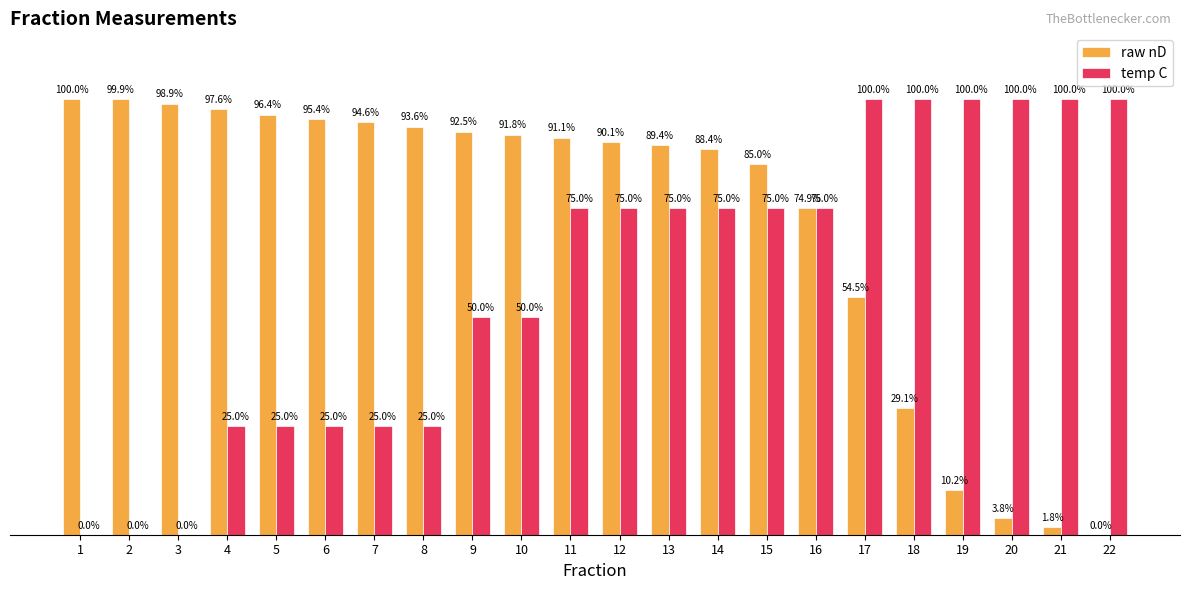

Which series changed the most between 20 and 21?

raw nD